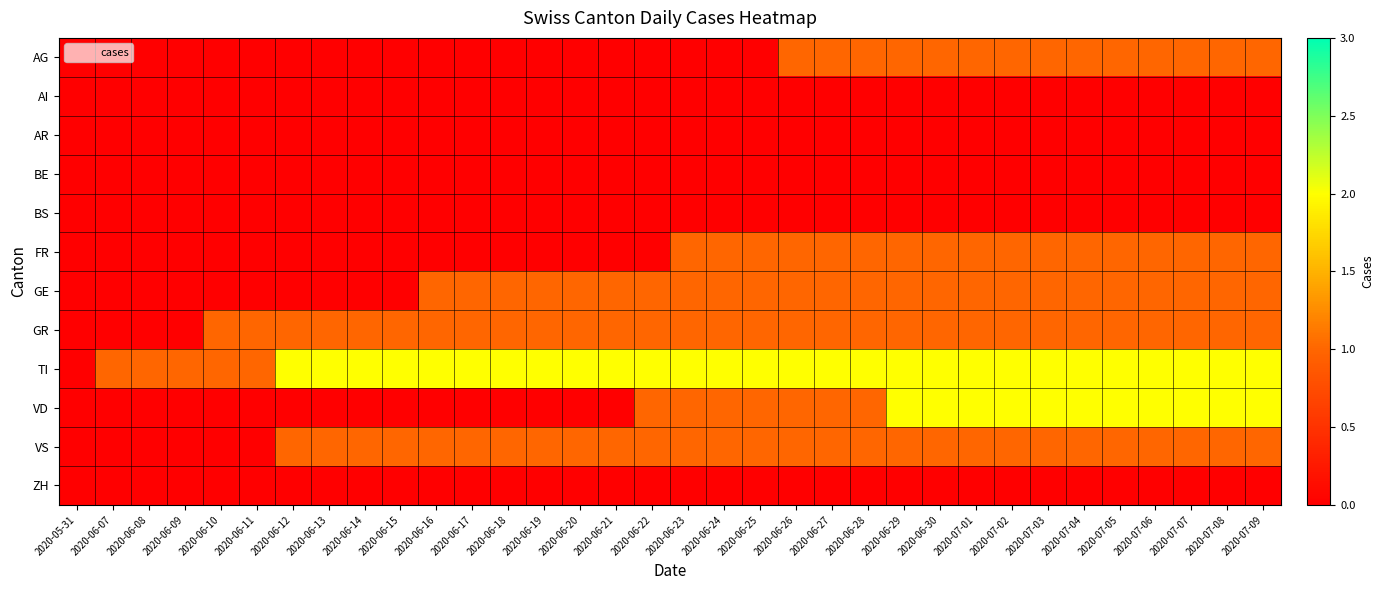

Between 2020-06-25 and 2020-06-28, which series saw the biggest shift?

AG